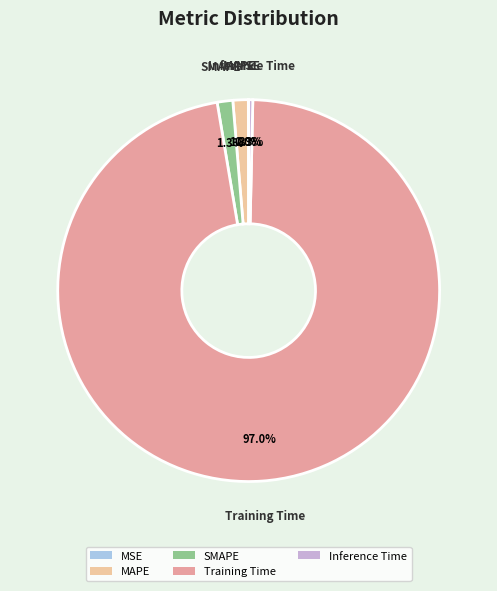

Does any single category account for the majority?

Yes